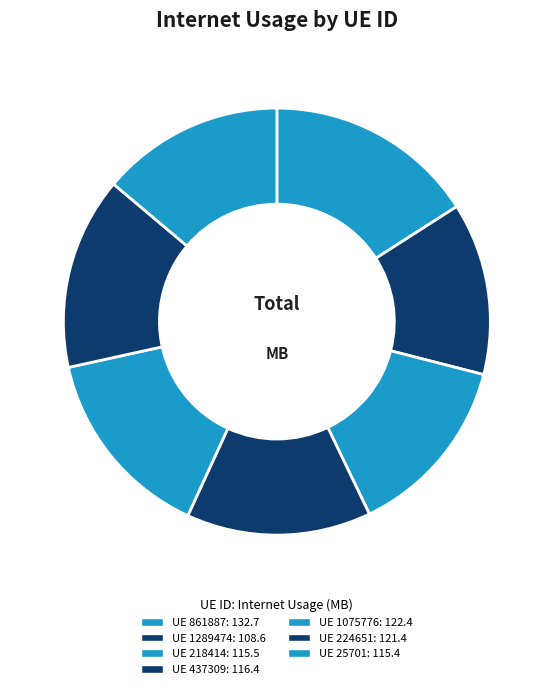

Does any single category account for the majority?

No